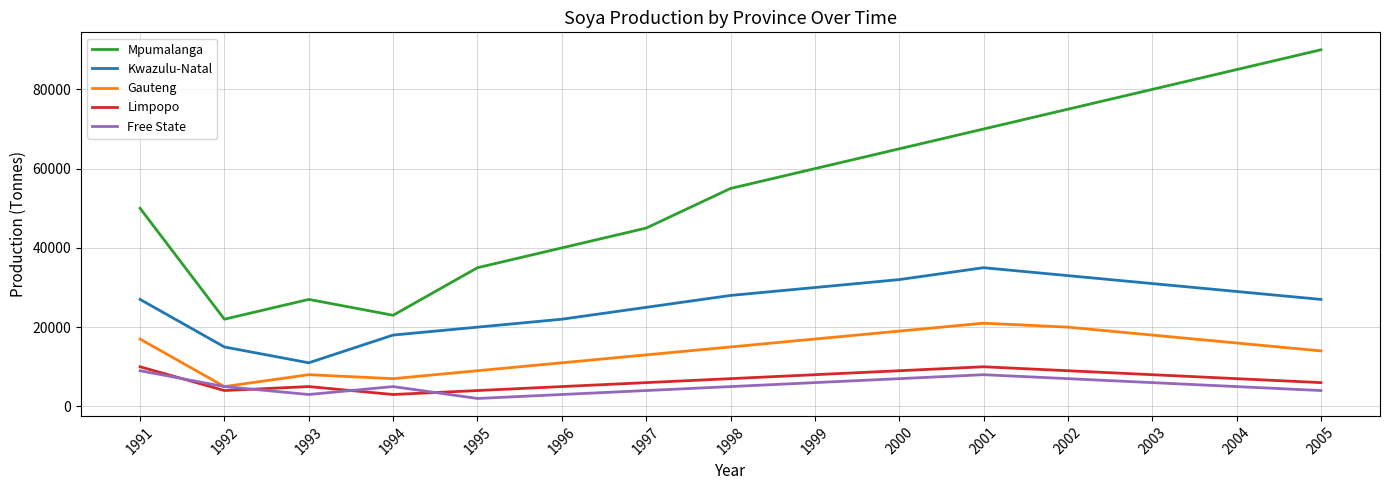

What is the difference between the second highest and minimum values in the Gauteng series?

15000